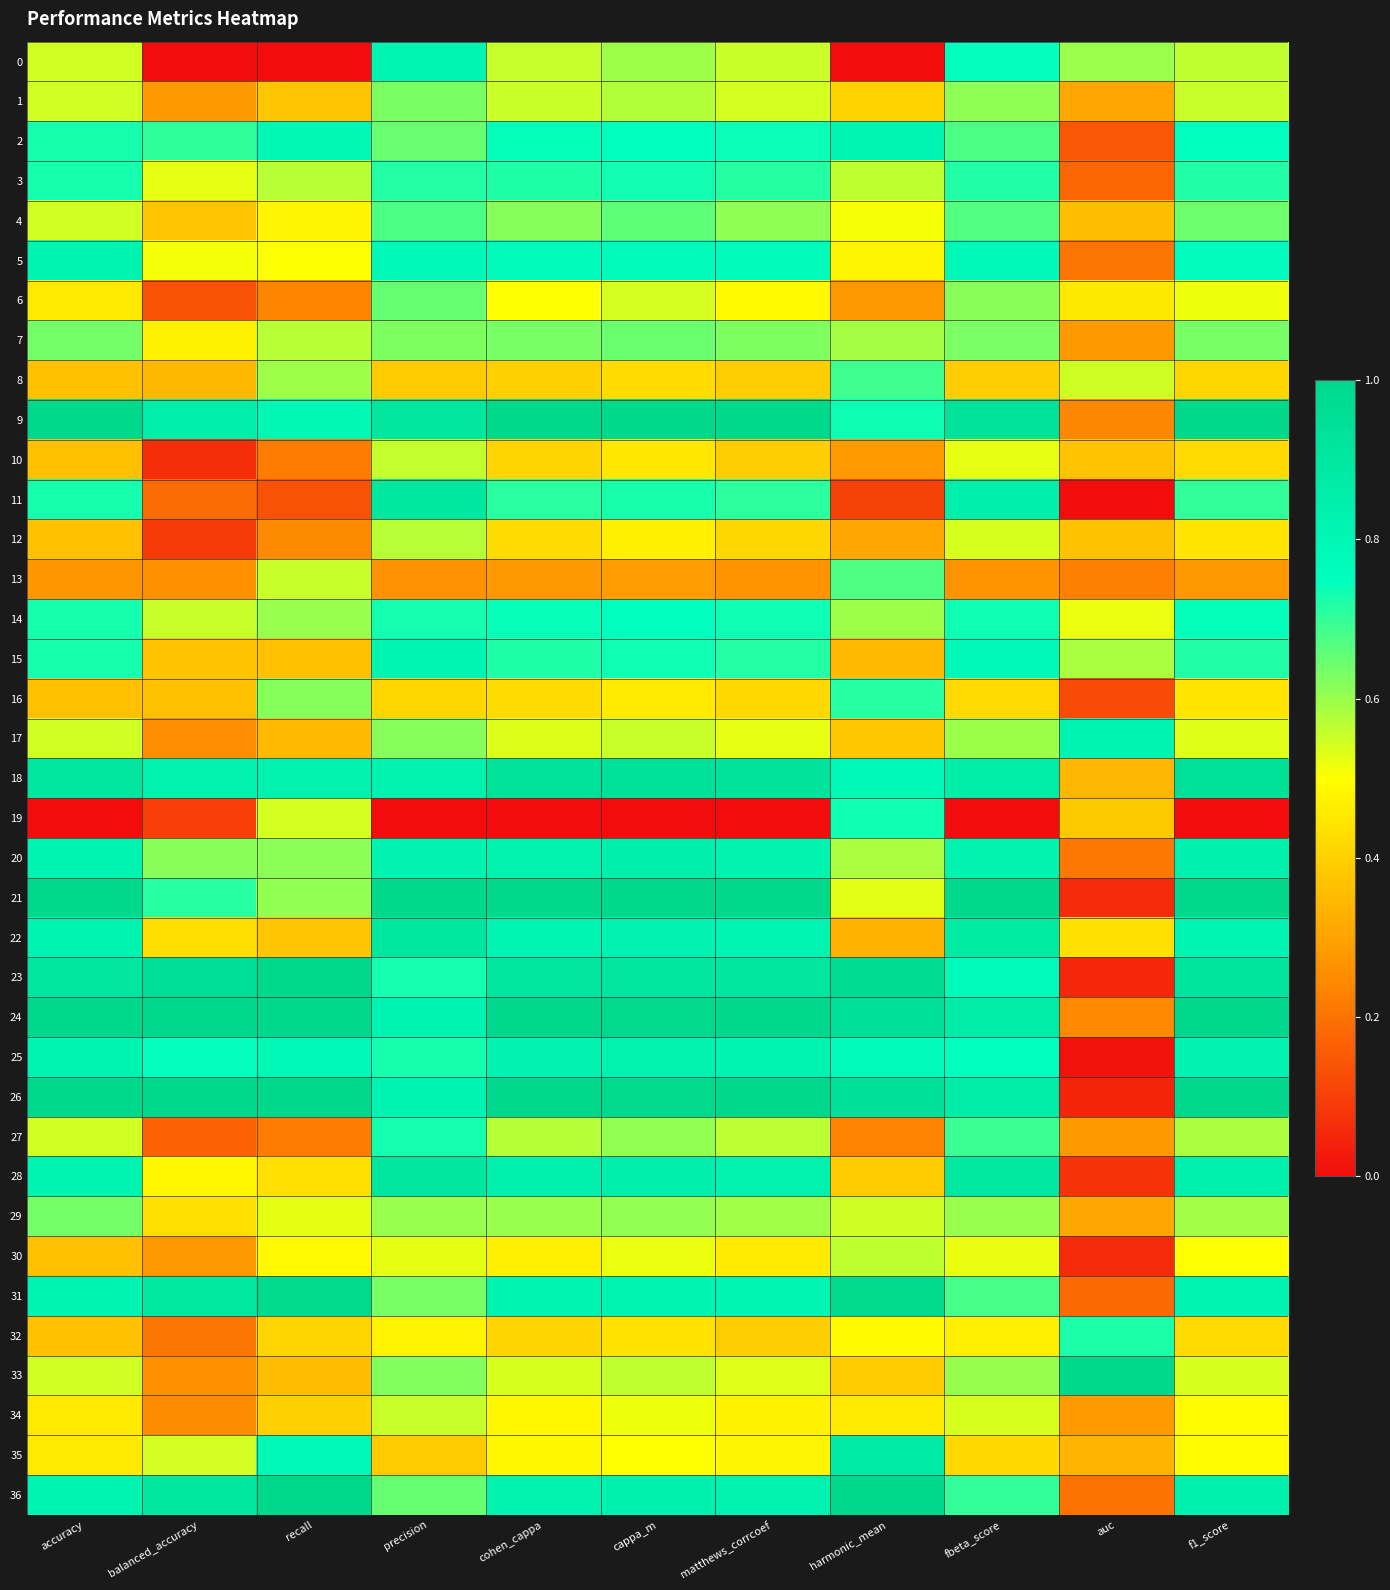

Reading right to left, what are all the values shown in this chart?

0: f1_score=0.6	auc=0.6	fbeta_score=0.7	harmonic_mean=0.0	matthews_corrcoef=0.6	cappa_m=0.6	cohen_cappa=0.6	precision=0.8	recall=0.0	balanced_accuracy=0.0	accuracy=0.5
1: f1_score=0.6	auc=0.3	fbeta_score=0.6	harmonic_mean=0.4	matthews_corrcoef=0.5	cappa_m=0.6	cohen_cappa=0.6	precision=0.6	recall=0.4	balanced_accuracy=0.3	accuracy=0.5
2: f1_score=0.8	auc=0.1	fbeta_score=0.7	harmonic_mean=0.8	matthews_corrcoef=0.7	cappa_m=0.8	cohen_cappa=0.7	precision=0.6	recall=0.8	balanced_accuracy=0.7	accuracy=0.7
3: f1_score=0.7	auc=0.2	fbeta_score=0.7	harmonic_mean=0.6	matthews_corrcoef=0.7	cappa_m=0.7	cohen_cappa=0.7	precision=0.7	recall=0.6	balanced_accuracy=0.5	accuracy=0.7
4: f1_score=0.6	auc=0.4	fbeta_score=0.7	harmonic_mean=0.5	matthews_corrcoef=0.6	cappa_m=0.7	cohen_cappa=0.6	precision=0.7	recall=0.5	balanced_accuracy=0.4	accuracy=0.5
5: f1_score=0.8	auc=0.2	fbeta_score=0.8	harmonic_mean=0.5	matthews_corrcoef=0.8	cappa_m=0.8	cohen_cappa=0.8	precision=0.8	recall=0.5	balanced_accuracy=0.5	accuracy=0.8
6: f1_score=0.5	auc=0.5	fbeta_score=0.6	harmonic_mean=0.3	matthews_corrcoef=0.5	cappa_m=0.5	cohen_cappa=0.5	precision=0.7	recall=0.2	balanced_accuracy=0.1	accuracy=0.5
7: f1_score=0.6	auc=0.3	fbeta_score=0.6	harmonic_mean=0.6	matthews_corrcoef=0.6	cappa_m=0.6	cohen_cappa=0.6	precision=0.6	recall=0.6	balanced_accuracy=0.5	accuracy=0.6
8: f1_score=0.4	auc=0.5	fbeta_score=0.4	harmonic_mean=0.7	matthews_corrcoef=0.4	cappa_m=0.4	cohen_cappa=0.4	precision=0.4	recall=0.6	balanced_accuracy=0.3	accuracy=0.4
9: f1_score=1.0	auc=0.2	fbeta_score=0.9	harmonic_mean=0.7	matthews_corrcoef=1.0	cappa_m=1.0	cohen_cappa=1.0	precision=0.9	recall=0.8	balanced_accuracy=0.9	accuracy=1.0
10: f1_score=0.4	auc=0.4	fbeta_score=0.5	harmonic_mean=0.3	matthews_corrcoef=0.4	cappa_m=0.4	cohen_cappa=0.4	precision=0.6	recall=0.2	balanced_accuracy=0.1	accuracy=0.4
11: f1_score=0.7	auc=0.0	fbeta_score=0.8	harmonic_mean=0.1	matthews_corrcoef=0.7	cappa_m=0.7	cohen_cappa=0.7	precision=0.9	recall=0.1	balanced_accuracy=0.2	accuracy=0.7
12: f1_score=0.4	auc=0.4	fbeta_score=0.5	harmonic_mean=0.3	matthews_corrcoef=0.4	cappa_m=0.5	cohen_cappa=0.4	precision=0.6	recall=0.2	balanced_accuracy=0.1	accuracy=0.4
13: f1_score=0.3	auc=0.2	fbeta_score=0.3	harmonic_mean=0.7	matthews_corrcoef=0.3	cappa_m=0.3	cohen_cappa=0.3	precision=0.3	recall=0.6	balanced_accuracy=0.3	accuracy=0.3
14: f1_score=0.7	auc=0.5	fbeta_score=0.7	harmonic_mean=0.6	matthews_corrcoef=0.7	cappa_m=0.8	cohen_cappa=0.7	precision=0.7	recall=0.6	balanced_accuracy=0.6	accuracy=0.7
15: f1_score=0.7	auc=0.6	fbeta_score=0.8	harmonic_mean=0.3	matthews_corrcoef=0.7	cappa_m=0.7	cohen_cappa=0.7	precision=0.8	recall=0.4	balanced_accuracy=0.4	accuracy=0.7
16: f1_score=0.4	auc=0.1	fbeta_score=0.4	harmonic_mean=0.7	matthews_corrcoef=0.4	cappa_m=0.5	cohen_cappa=0.4	precision=0.4	recall=0.6	balanced_accuracy=0.4	accuracy=0.4
17: f1_score=0.5	auc=0.8	fbeta_score=0.6	harmonic_mean=0.4	matthews_corrcoef=0.5	cappa_m=0.6	cohen_cappa=0.5	precision=0.6	recall=0.3	balanced_accuracy=0.3	accuracy=0.5
18: f1_score=0.9	auc=0.3	fbeta_score=0.9	harmonic_mean=0.8	matthews_corrcoef=0.9	cappa_m=0.9	cohen_cappa=0.9	precision=0.8	recall=0.8	balanced_accuracy=0.8	accuracy=0.9
19: f1_score=0.0	auc=0.4	fbeta_score=0.0	harmonic_mean=0.7	matthews_corrcoef=0.0	cappa_m=0.0	cohen_cappa=0.0	precision=0.0	recall=0.5	balanced_accuracy=0.1	accuracy=0.0
20: f1_score=0.8	auc=0.2	fbeta_score=0.8	harmonic_mean=0.6	matthews_corrcoef=0.8	cappa_m=0.8	cohen_cappa=0.8	precision=0.8	recall=0.6	balanced_accuracy=0.6	accuracy=0.8
21: f1_score=1.0	auc=0.1	fbeta_score=1.0	harmonic_mean=0.5	matthews_corrcoef=1.0	cappa_m=1.0	cohen_cappa=1.0	precision=1.0	recall=0.6	balanced_accuracy=0.7	accuracy=1.0
22: f1_score=0.8	auc=0.4	fbeta_score=0.9	harmonic_mean=0.3	matthews_corrcoef=0.8	cappa_m=0.8	cohen_cappa=0.8	precision=0.9	recall=0.4	balanced_accuracy=0.4	accuracy=0.8
23: f1_score=0.9	auc=0.1	fbeta_score=0.8	harmonic_mean=1.0	matthews_corrcoef=0.9	cappa_m=0.9	cohen_cappa=0.9	precision=0.7	recall=1.0	balanced_accuracy=1.0	accuracy=0.9
24: f1_score=1.0	auc=0.2	fbeta_score=0.9	harmonic_mean=0.9	matthews_corrcoef=1.0	cappa_m=1.0	cohen_cappa=1.0	precision=0.8	recall=1.0	balanced_accuracy=1.0	accuracy=1.0
25: f1_score=0.8	auc=0.0	fbeta_score=0.8	harmonic_mean=0.8	matthews_corrcoef=0.8	cappa_m=0.8	cohen_cappa=0.8	precision=0.7	recall=0.8	balanced_accuracy=0.7	accuracy=0.8
26: f1_score=1.0	auc=0.0	fbeta_score=0.9	harmonic_mean=0.9	matthews_corrcoef=1.0	cappa_m=1.0	cohen_cappa=1.0	precision=0.8	recall=1.0	balanced_accuracy=1.0	accuracy=1.0
27: f1_score=0.6	auc=0.3	fbeta_score=0.7	harmonic_mean=0.2	matthews_corrcoef=0.6	cappa_m=0.6	cohen_cappa=0.6	precision=0.7	recall=0.2	balanced_accuracy=0.2	accuracy=0.5
28: f1_score=0.8	auc=0.1	fbeta_score=0.9	harmonic_mean=0.4	matthews_corrcoef=0.8	cappa_m=0.9	cohen_cappa=0.8	precision=0.9	recall=0.4	balanced_accuracy=0.5	accuracy=0.8
29: f1_score=0.6	auc=0.3	fbeta_score=0.6	harmonic_mean=0.5	matthews_corrcoef=0.6	cappa_m=0.6	cohen_cappa=0.6	precision=0.6	recall=0.5	balanced_accuracy=0.4	accuracy=0.6
30: f1_score=0.5	auc=0.1	fbeta_score=0.5	harmonic_mean=0.6	matthews_corrcoef=0.5	cappa_m=0.5	cohen_cappa=0.5	precision=0.5	recall=0.5	balanced_accuracy=0.3	accuracy=0.4
31: f1_score=0.8	auc=0.2	fbeta_score=0.7	harmonic_mean=1.0	matthews_corrcoef=0.8	cappa_m=0.8	cohen_cappa=0.8	precision=0.6	recall=1.0	balanced_accuracy=0.9	accuracy=0.8
32: f1_score=0.4	auc=0.7	fbeta_score=0.5	harmonic_mean=0.5	matthews_corrcoef=0.4	cappa_m=0.4	cohen_cappa=0.4	precision=0.5	recall=0.4	balanced_accuracy=0.2	accuracy=0.4
33: f1_score=0.5	auc=1.0	fbeta_score=0.6	harmonic_mean=0.4	matthews_corrcoef=0.5	cappa_m=0.6	cohen_cappa=0.5	precision=0.6	recall=0.4	balanced_accuracy=0.3	accuracy=0.5
34: f1_score=0.5	auc=0.3	fbeta_score=0.5	harmonic_mean=0.5	matthews_corrcoef=0.5	cappa_m=0.5	cohen_cappa=0.5	precision=0.6	recall=0.4	balanced_accuracy=0.2	accuracy=0.5
35: f1_score=0.5	auc=0.3	fbeta_score=0.4	harmonic_mean=0.9	matthews_corrcoef=0.5	cappa_m=0.5	cohen_cappa=0.5	precision=0.4	recall=0.8	balanced_accuracy=0.5	accuracy=0.5
36: f1_score=0.8	auc=0.2	fbeta_score=0.7	harmonic_mean=1.0	matthews_corrcoef=0.8	cappa_m=0.8	cohen_cappa=0.8	precision=0.7	recall=1.0	balanced_accuracy=0.9	accuracy=0.8